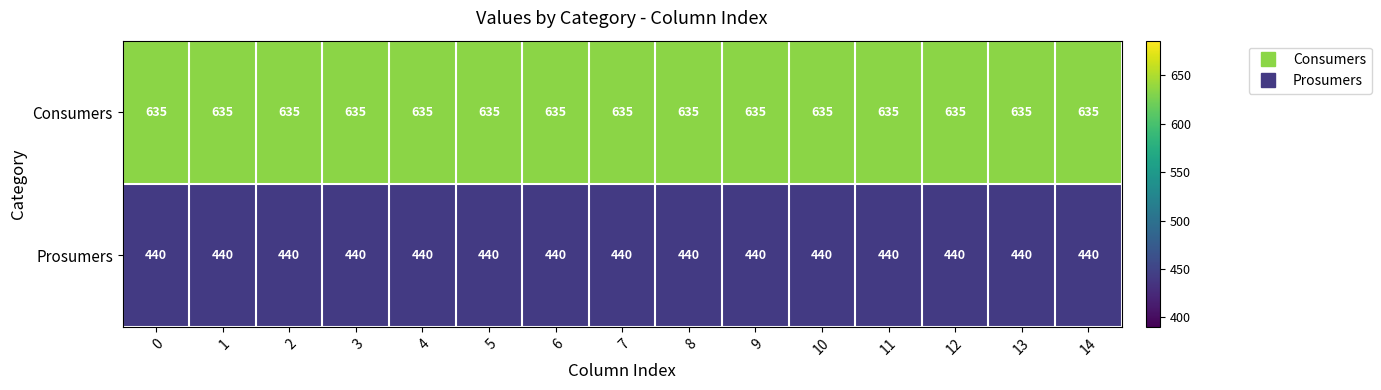

True or false: Consumers has a value of 216 at 3.

False